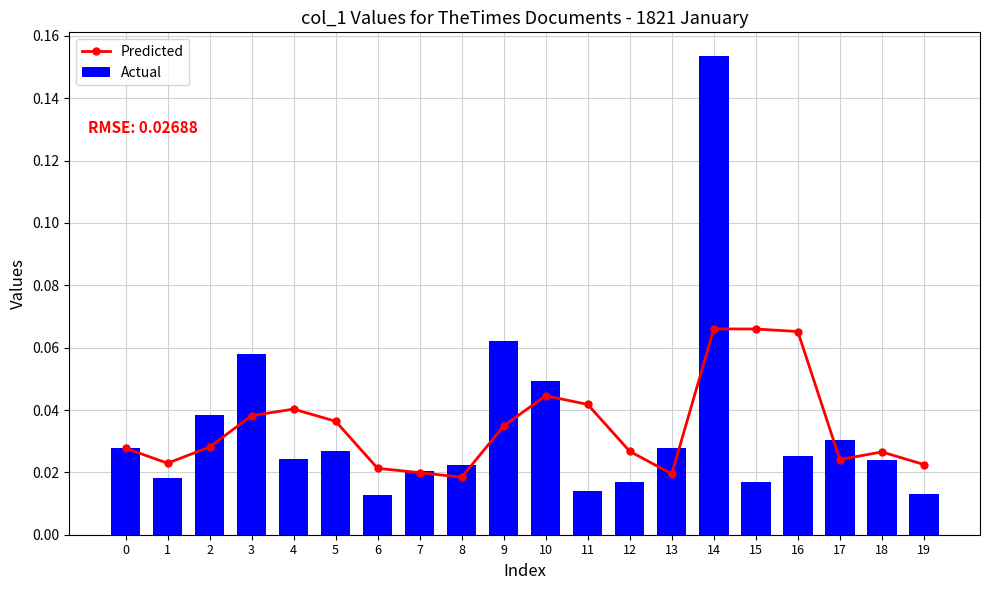

At which category is the sum across all series the highest?

14